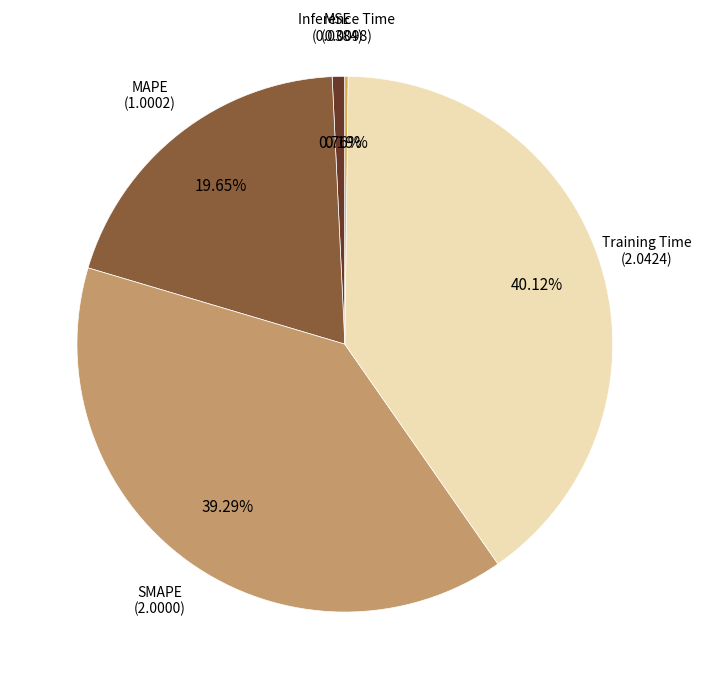

True or false: MSE accounts for 7% of the total.

False